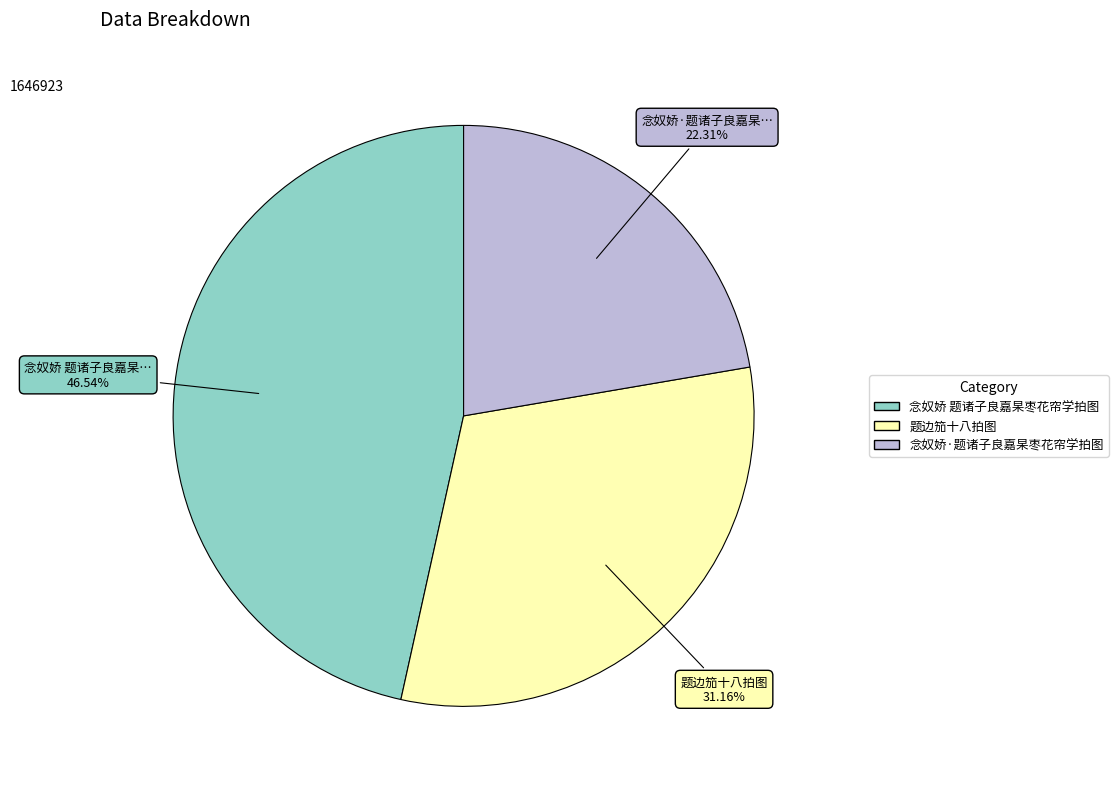

What percentage is the 题边笳十八拍图 slice, to the nearest percent?

31%